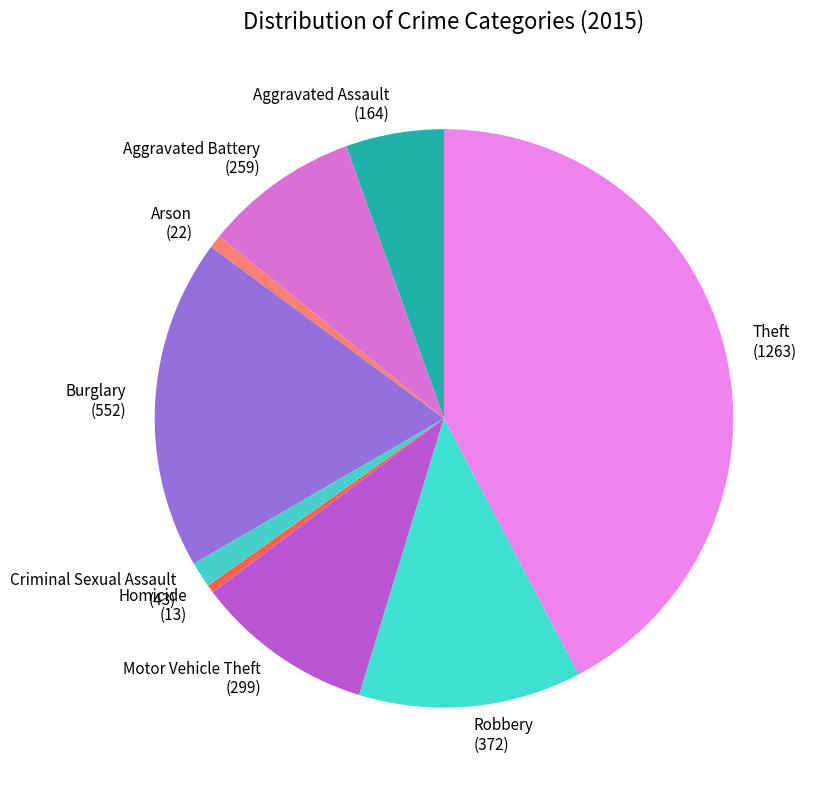

How many segments does this pie chart have?

9